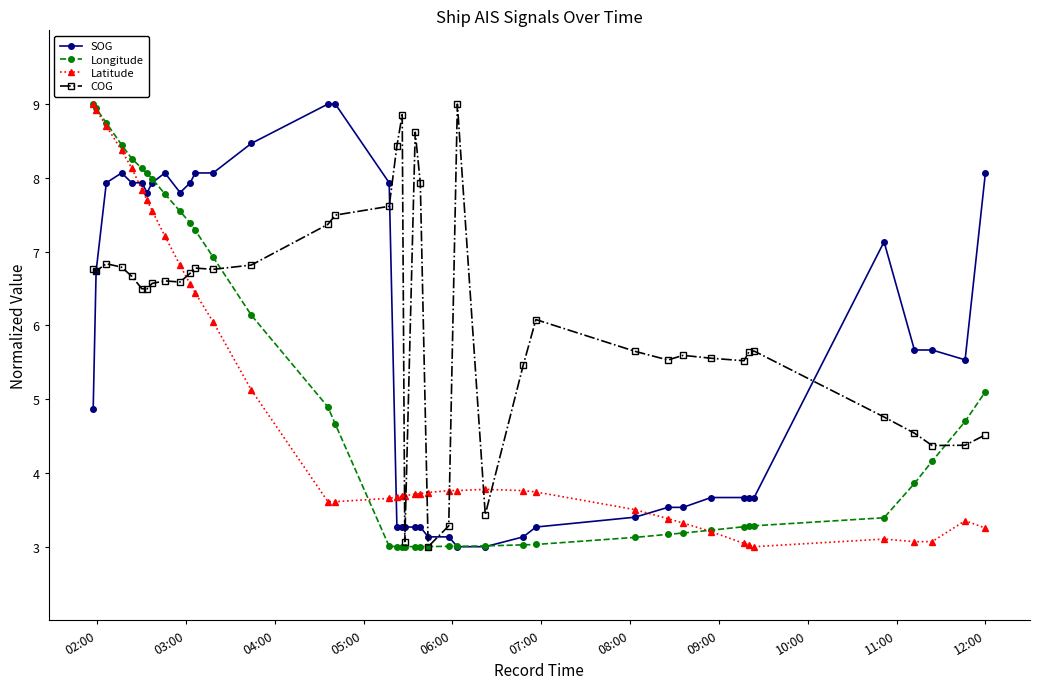

True or false: Latitude and SOG intersect in this chart.

True